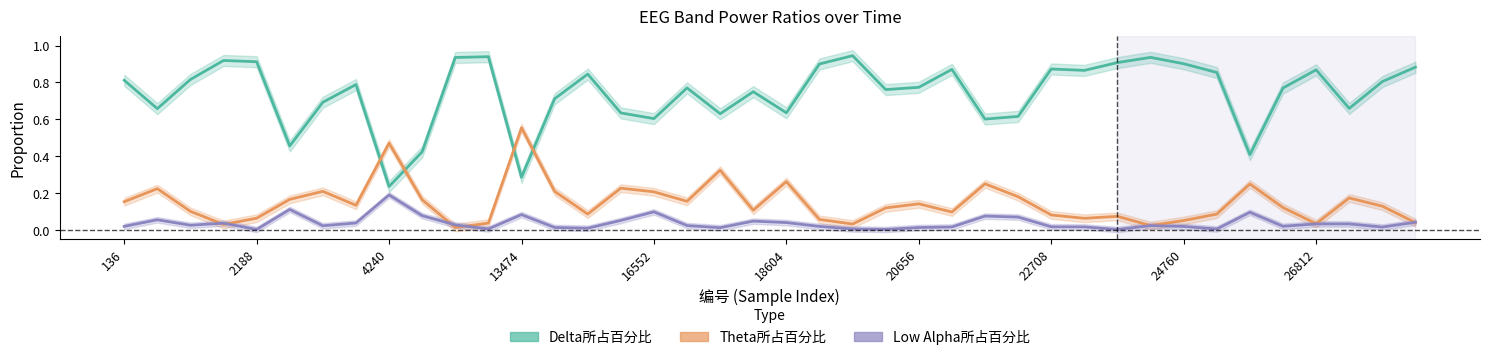

How many lines are shown in the chart?

3